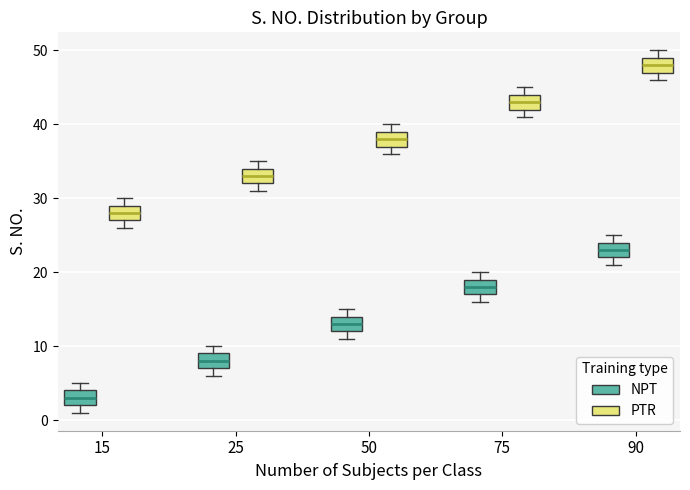

Reading left to right, transcribe this box plot: for each box, give where its median line is, the range the box spans, and where its two whiskers end, as read against the y-axis. The values are not printed on the chart, so give them approximately, as read against the axis.

15 (NPT): median 3, box 2 to 4, whiskers 1 to 5
15 (PTR): median 28, box 27 to 29, whiskers 26 to 30
25 (NPT): median 8, box 7 to 9, whiskers 6 to 10
25 (PTR): median 33, box 32 to 34, whiskers 31 to 35
50 (NPT): median 13, box 12 to 14, whiskers 11 to 15
50 (PTR): median 38, box 37 to 39, whiskers 36 to 40
75 (NPT): median 18, box 17 to 19, whiskers 16 to 20
75 (PTR): median 43, box 42 to 44, whiskers 41 to 45
90 (NPT): median 23, box 22 to 24, whiskers 21 to 25
90 (PTR): median 48, box 47 to 49, whiskers 46 to 50